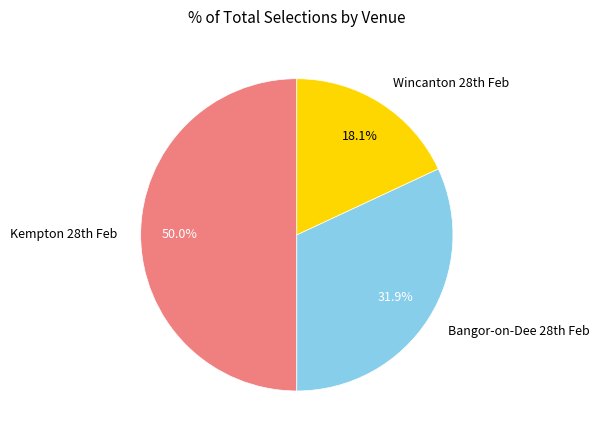

Which slice is the smallest?

Wincanton 28th Feb